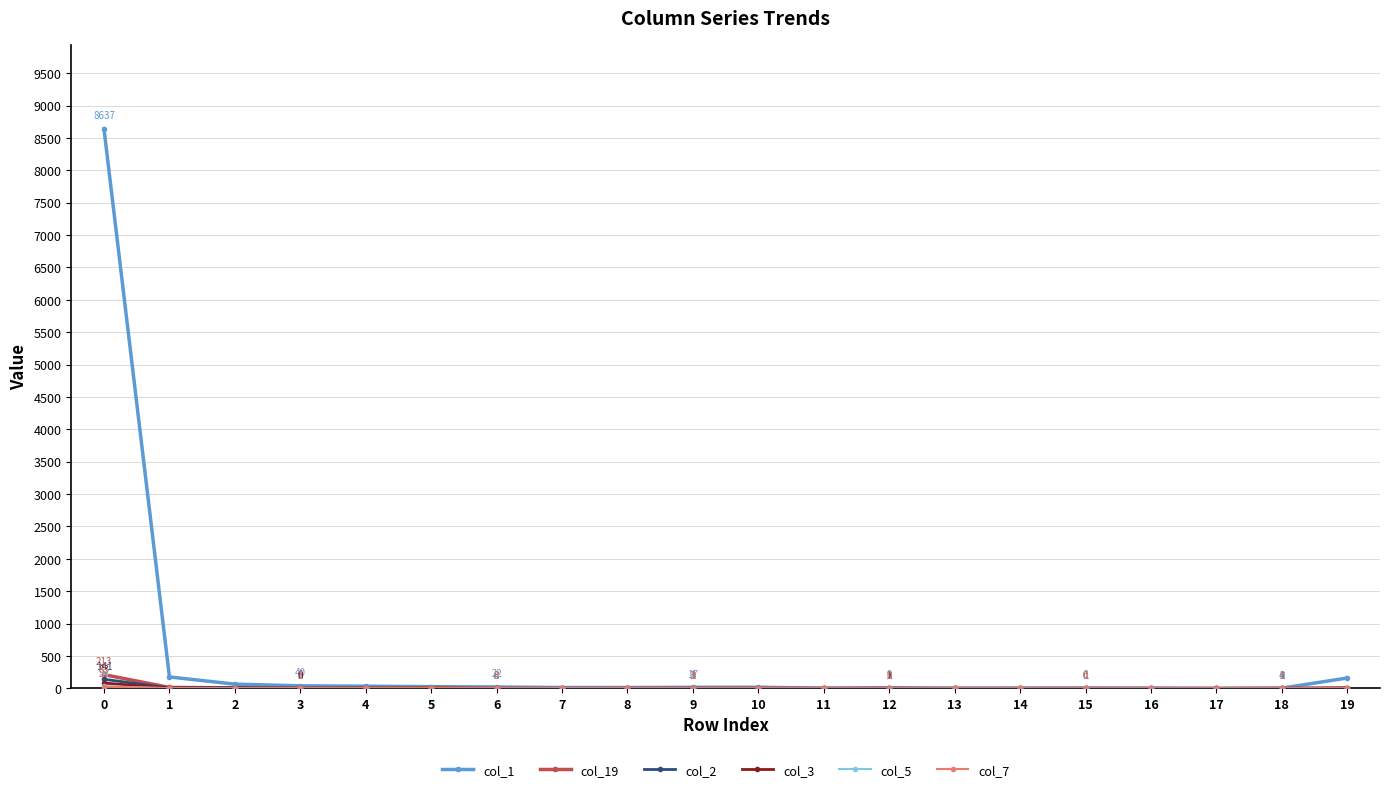

Which series has the largest total across all categories?

col_1